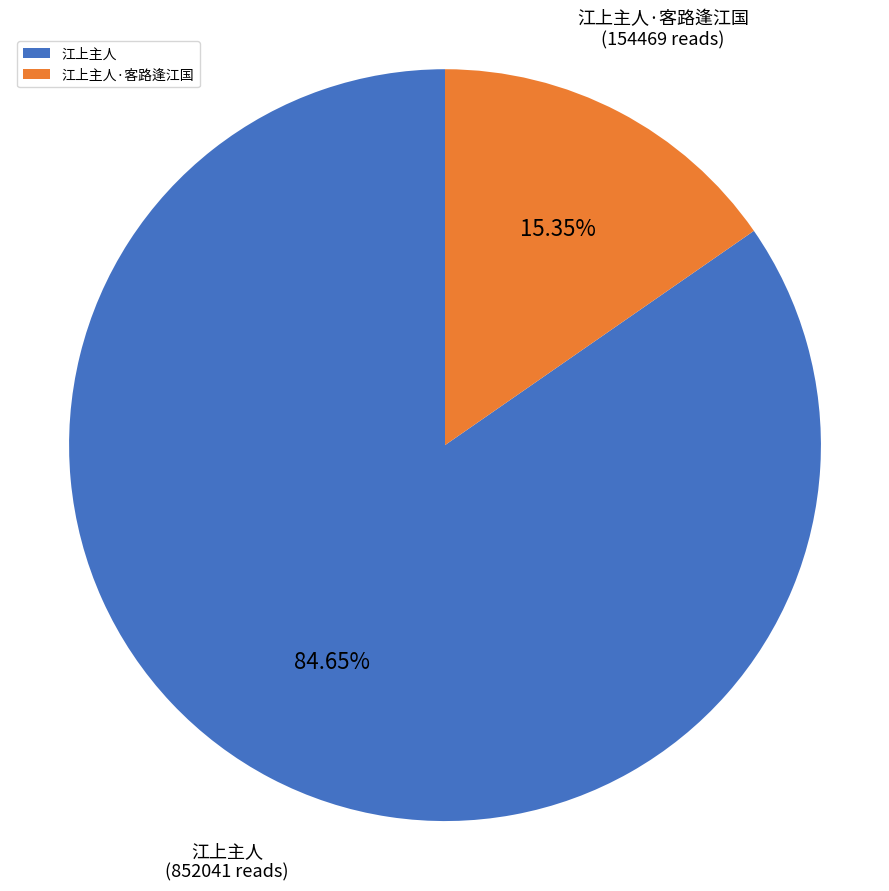

What percentage is NOT represented by 江上主人·客路逢江国?

84.7%